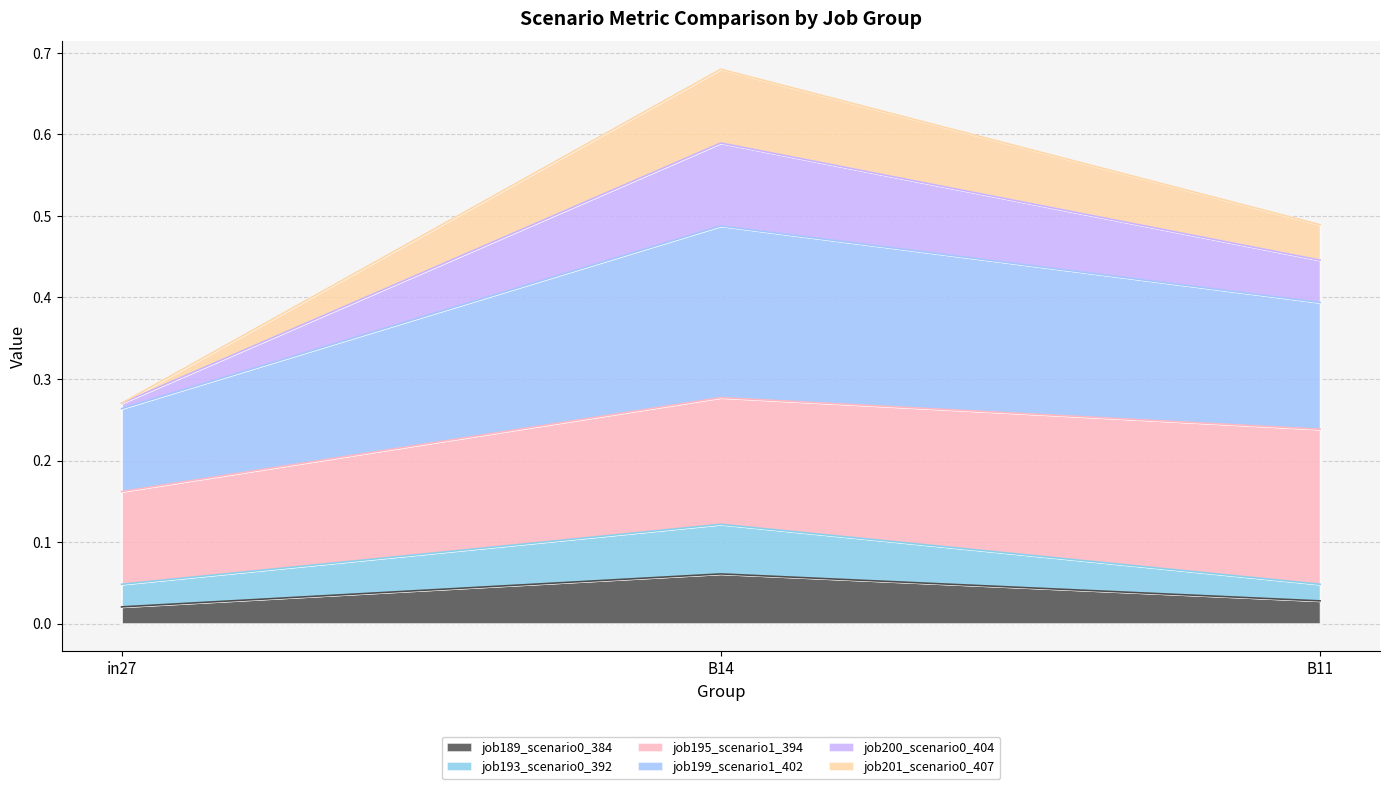

At which category is the sum across all series the highest?

B14